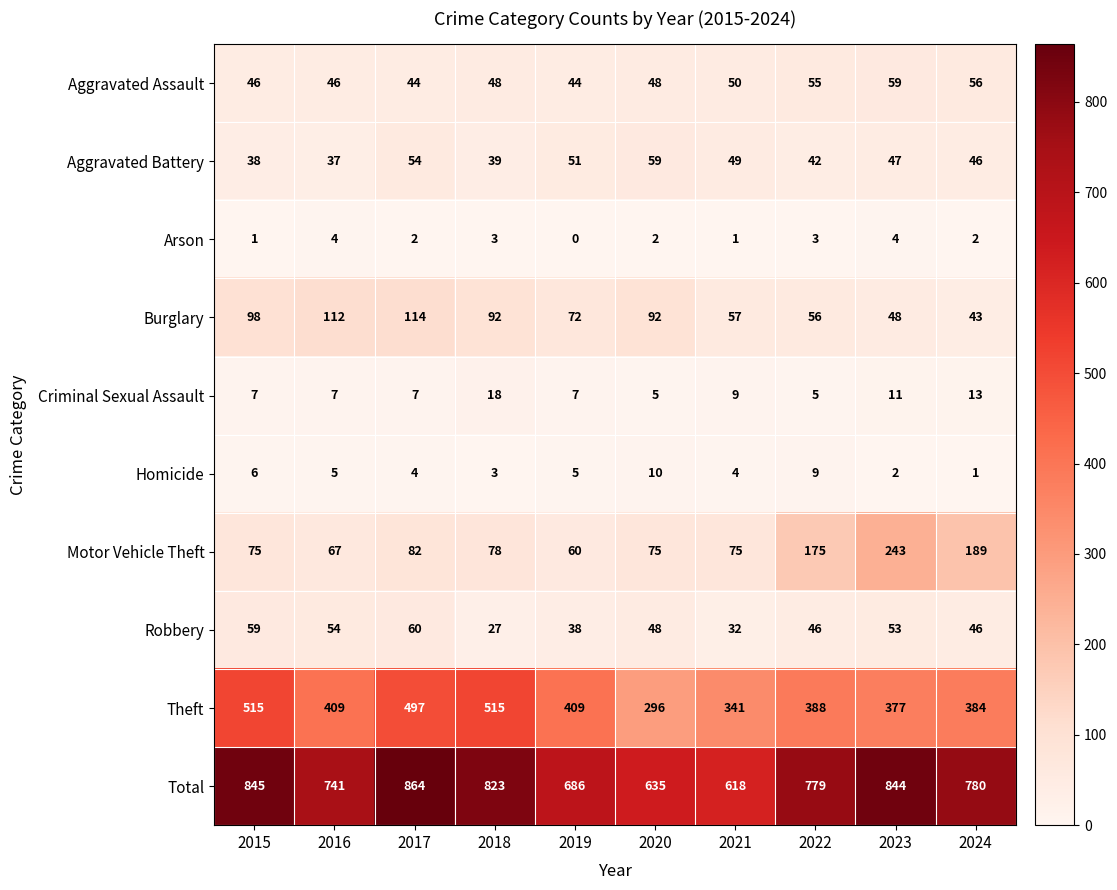

What is the minimum value for Theft?

296